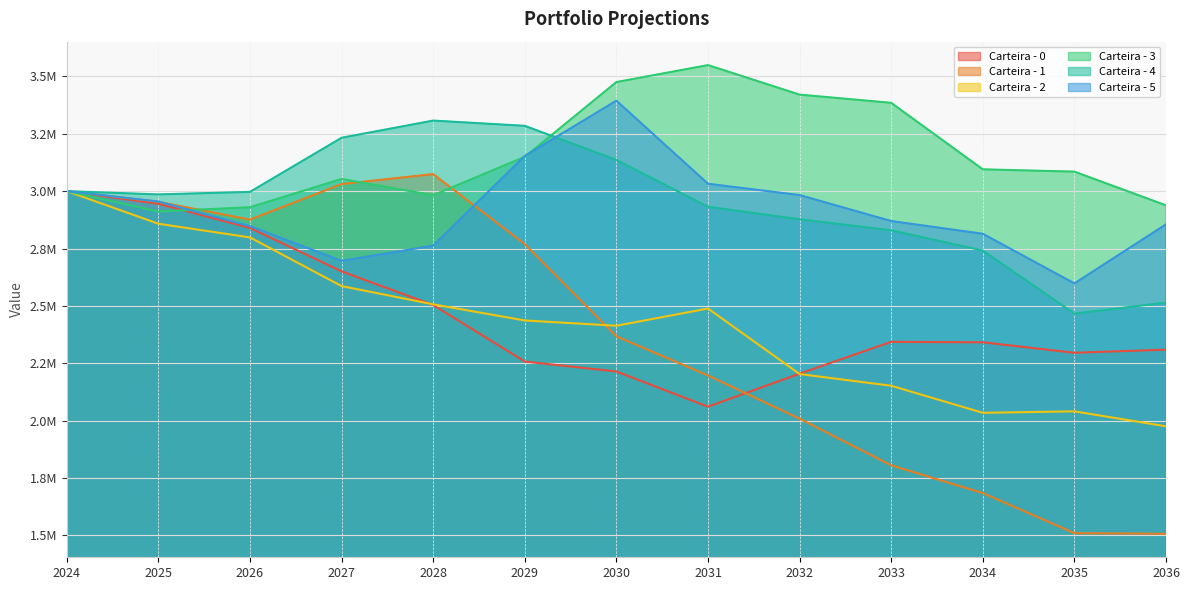

What is the difference between the second highest and minimum values in the Carteira - 2 series?

882377.9